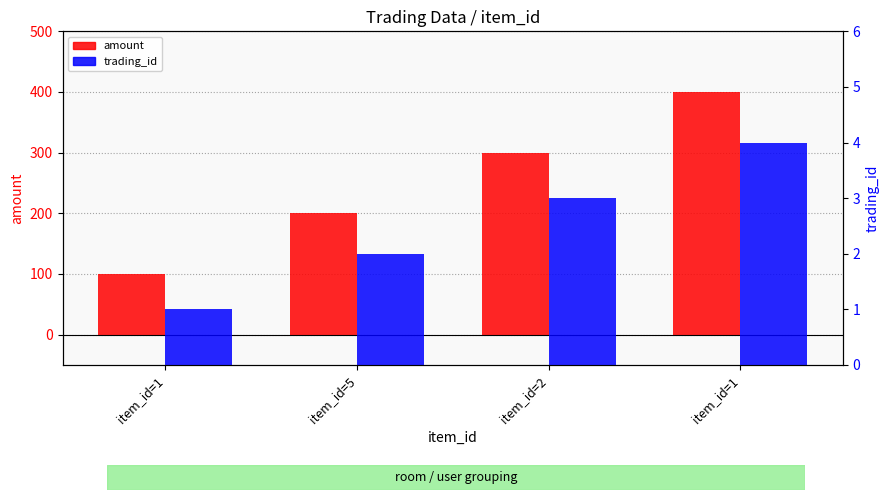

How many trading_id values are between 2 and 4?

3